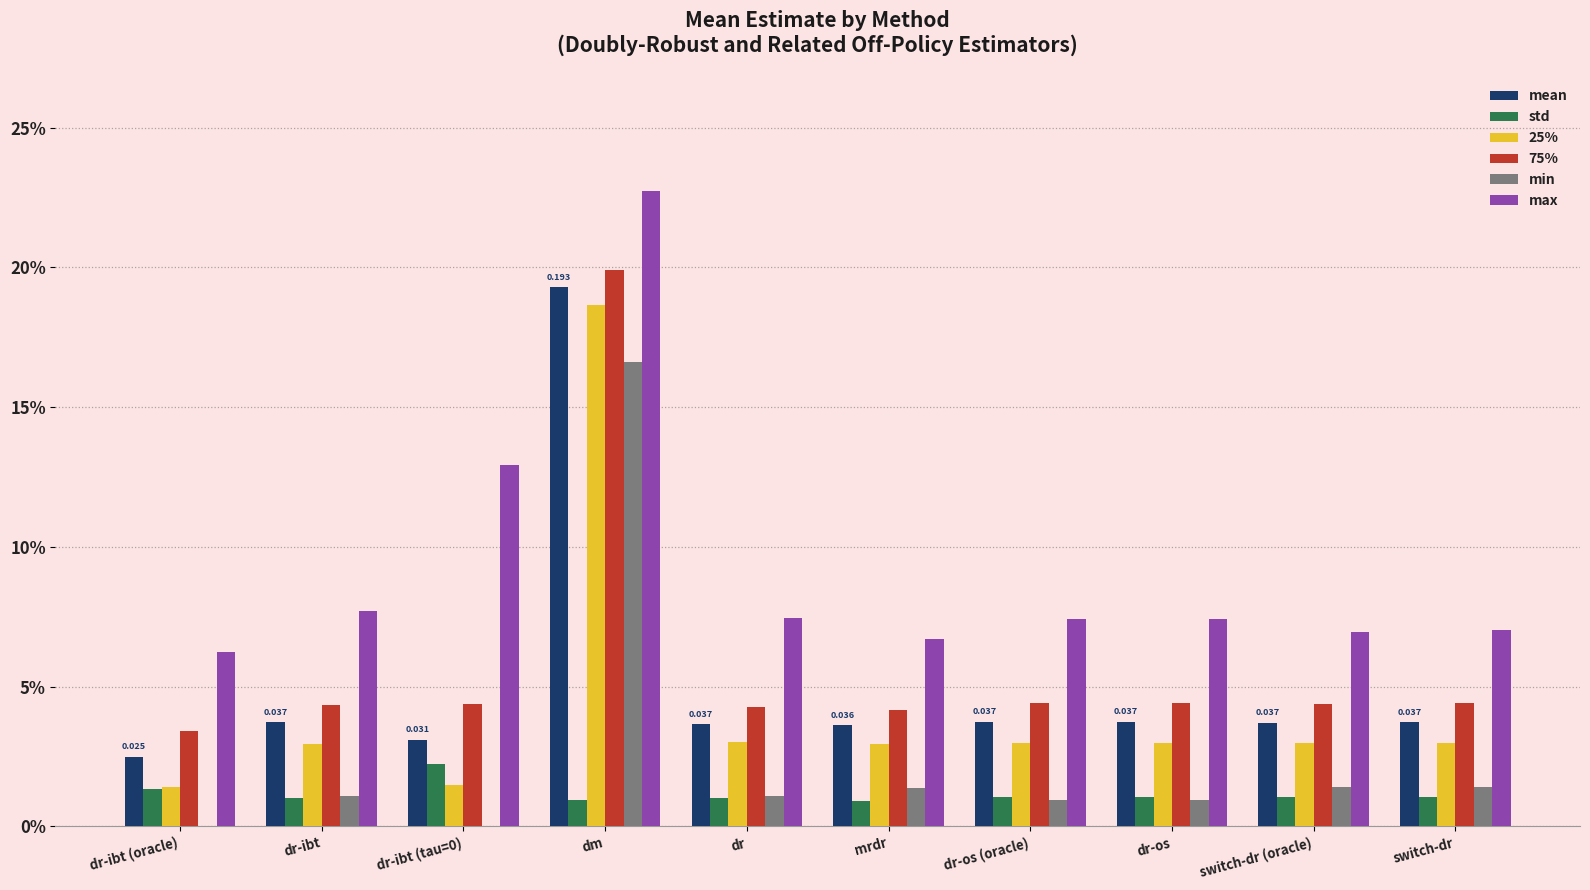

What is the sum of the max values at dm and dr-ibt (tau=0)?

0.4